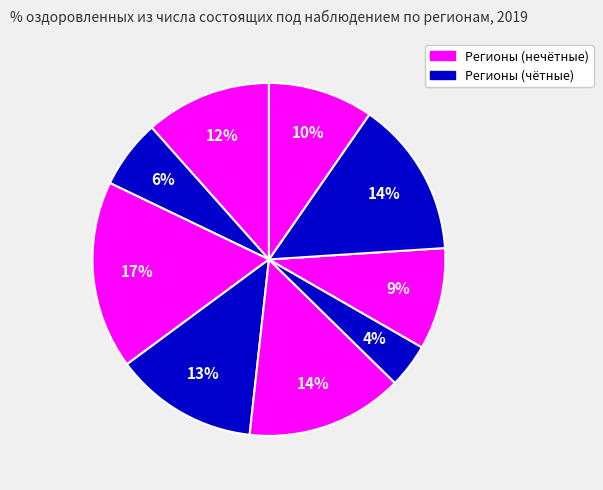

How many slices are in this pie chart?

9